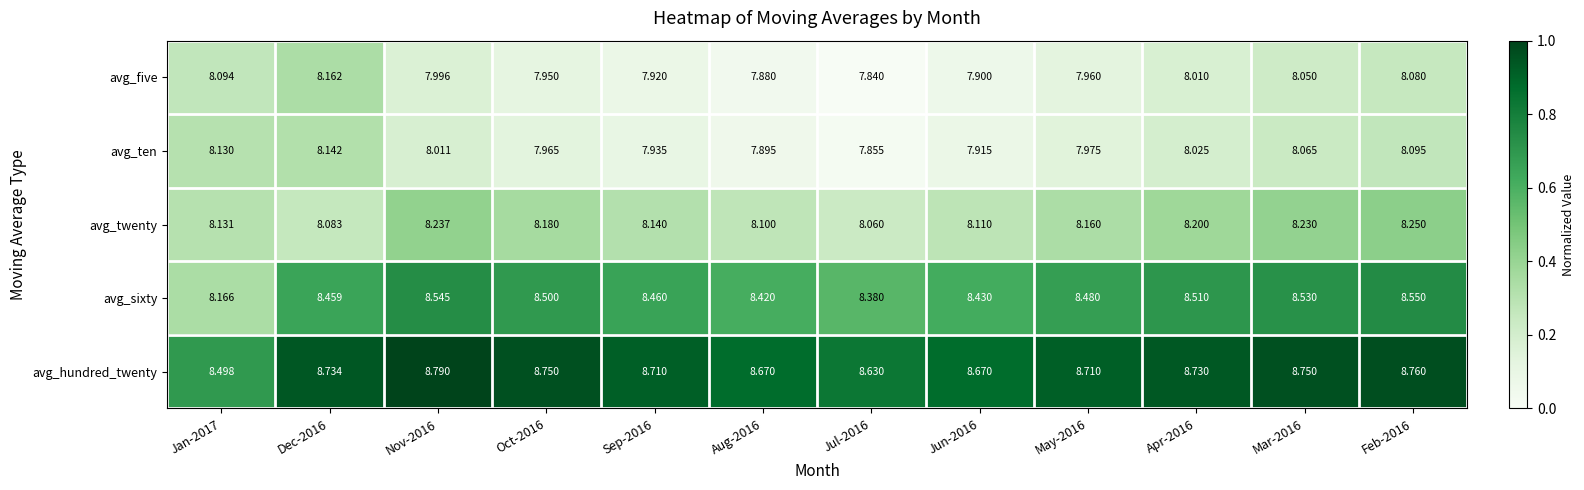

Which series changed the most between Oct-2016 and May-2016?

avg_hundred_twenty